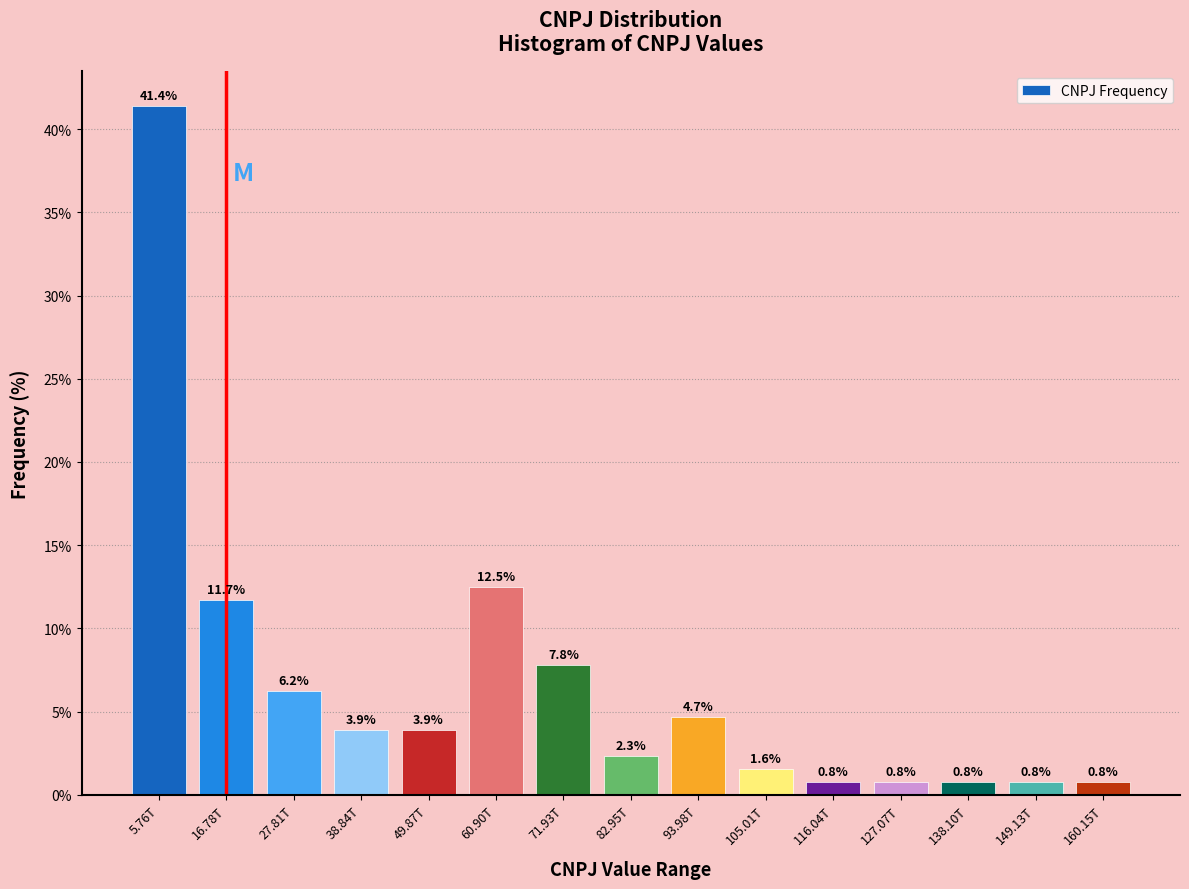

At which category does the chart reach its peak across all series?

5.76T